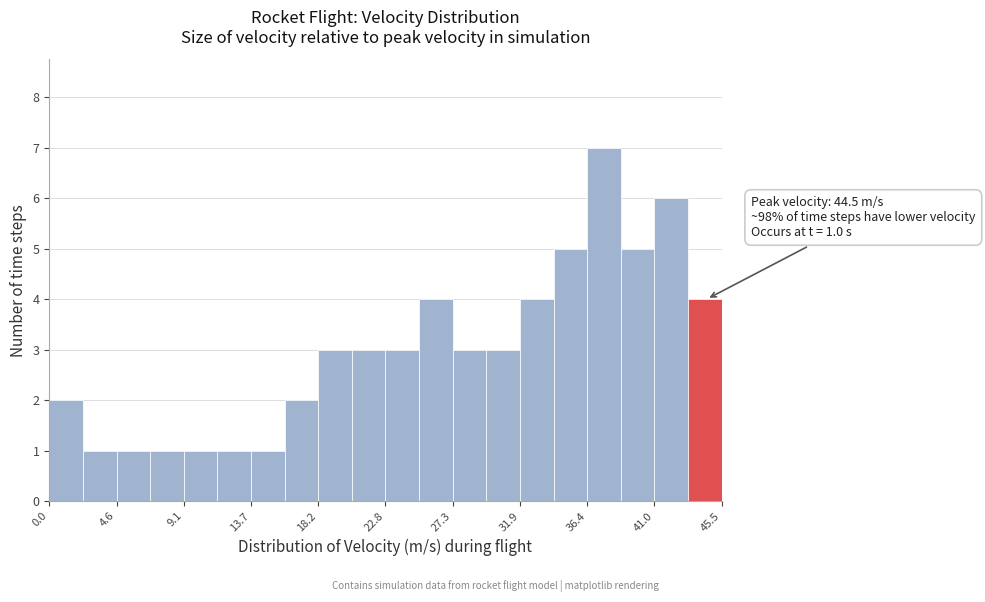

Over which range of the x-axis is the bar tallest?

36.5 to 38.5